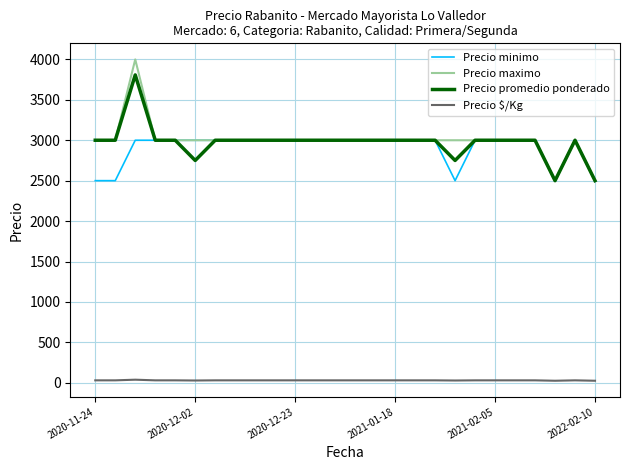

Does the chart display data point markers on the line(s)?

No